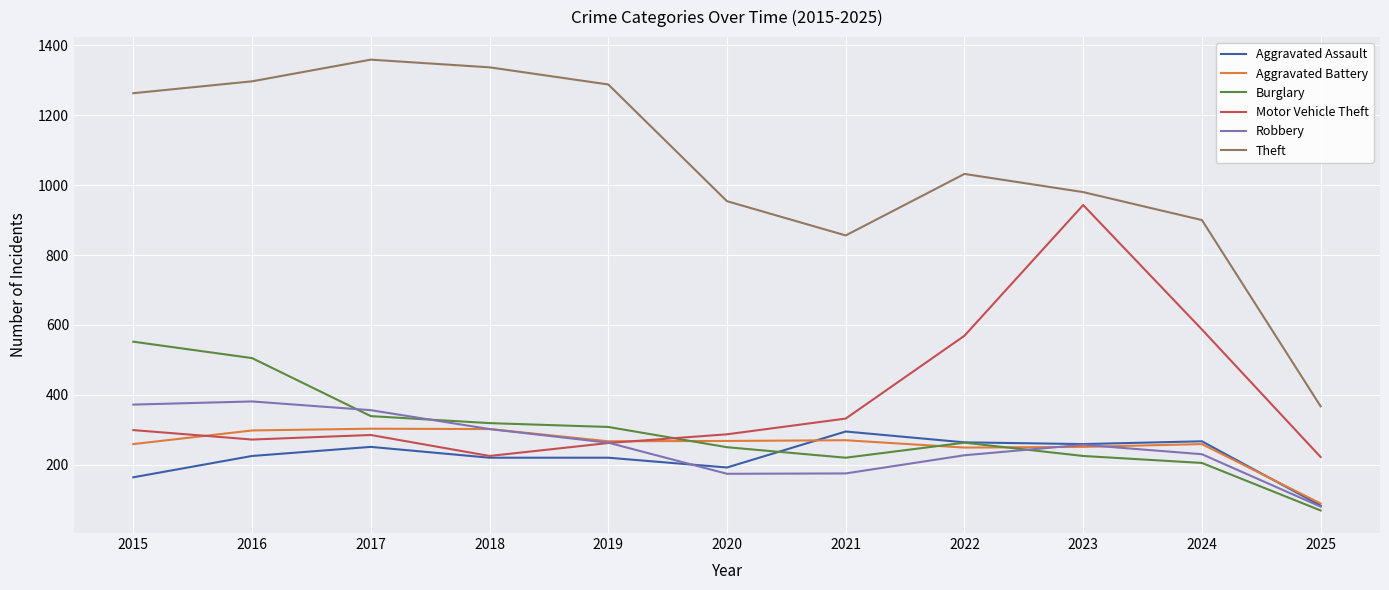

What is the approximate value of Aggravated Battery at 2019?

267